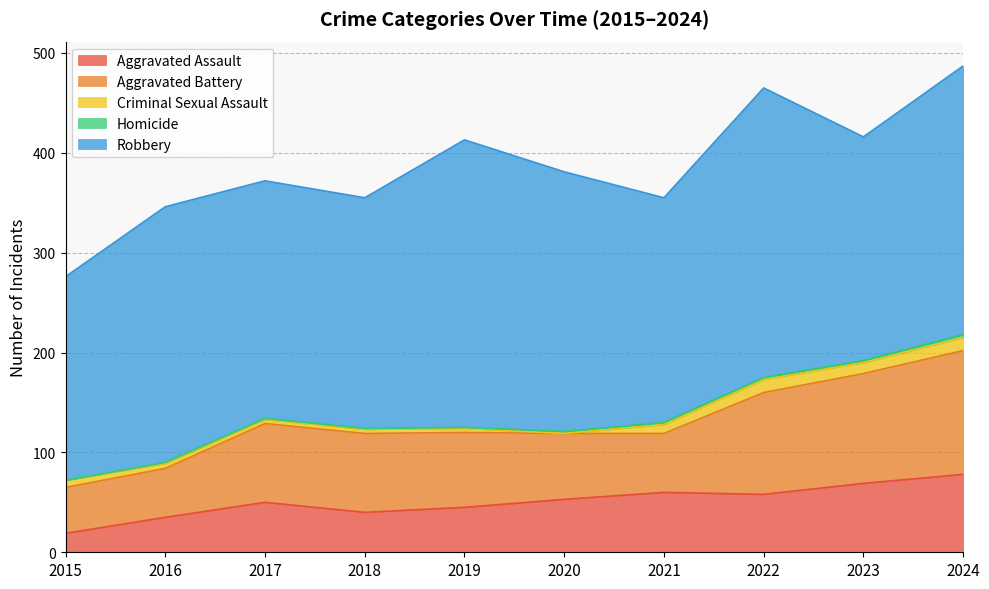

What is the sum of the Aggravated Battery values at 2015 and 2022?

148